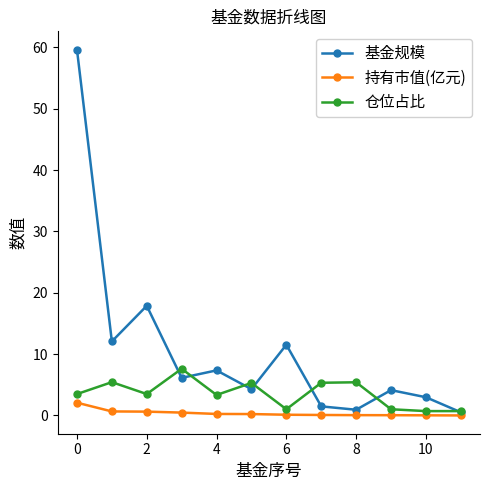

List the series in order of their overall mean, lowest first.

持有市值(亿元), 仓位占比, 基金规模